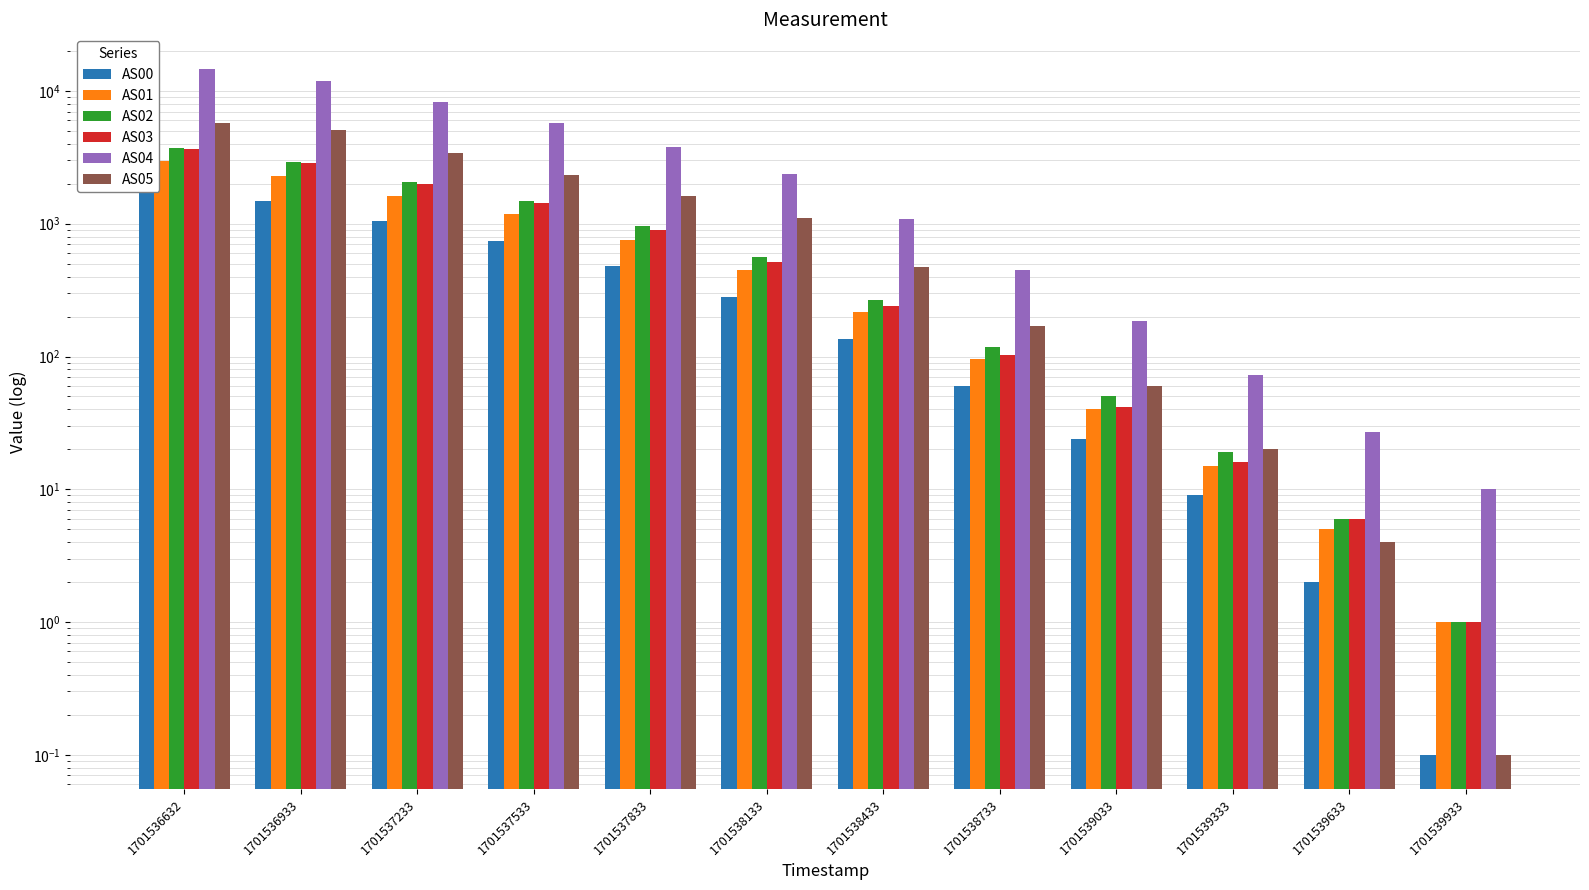

What is the highest value of the AS03 series?

3672.0